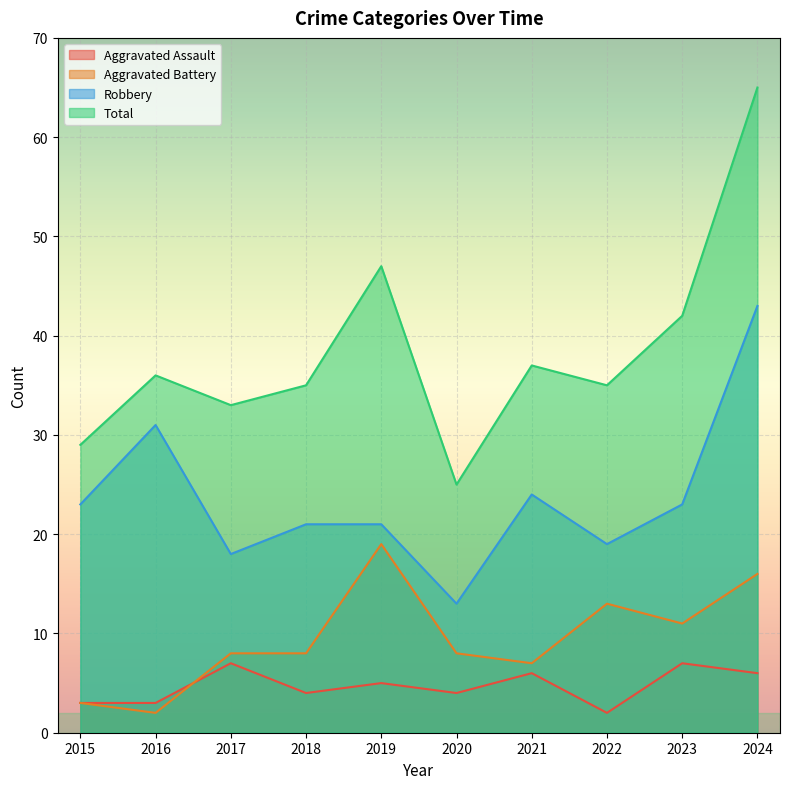

Between 2017 and 2020, which series saw the biggest shift?

Total